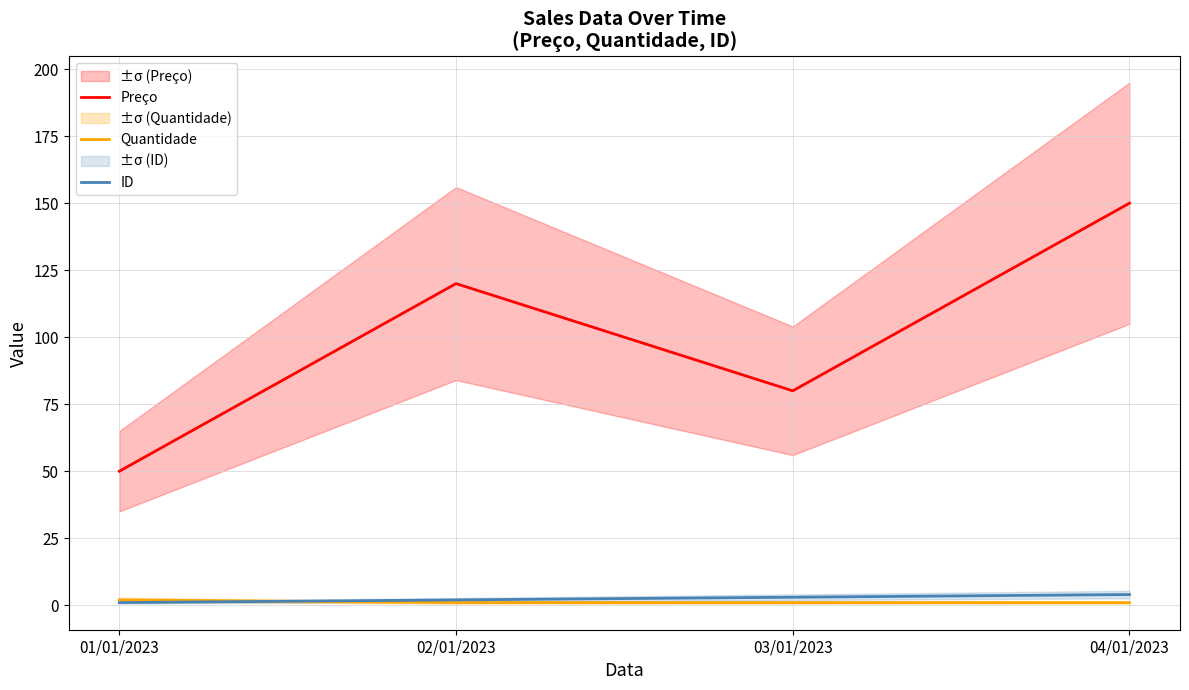

What is the greatest value displayed?

150